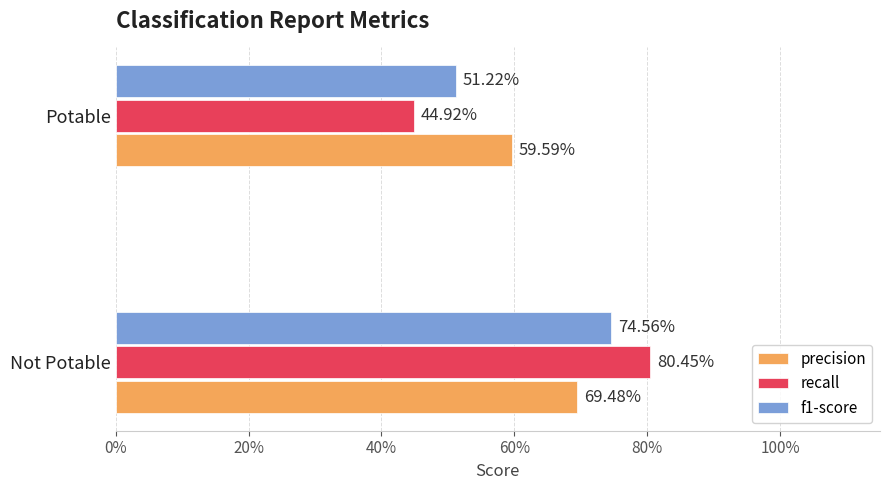

Which series has the largest range (max minus min)?

recall